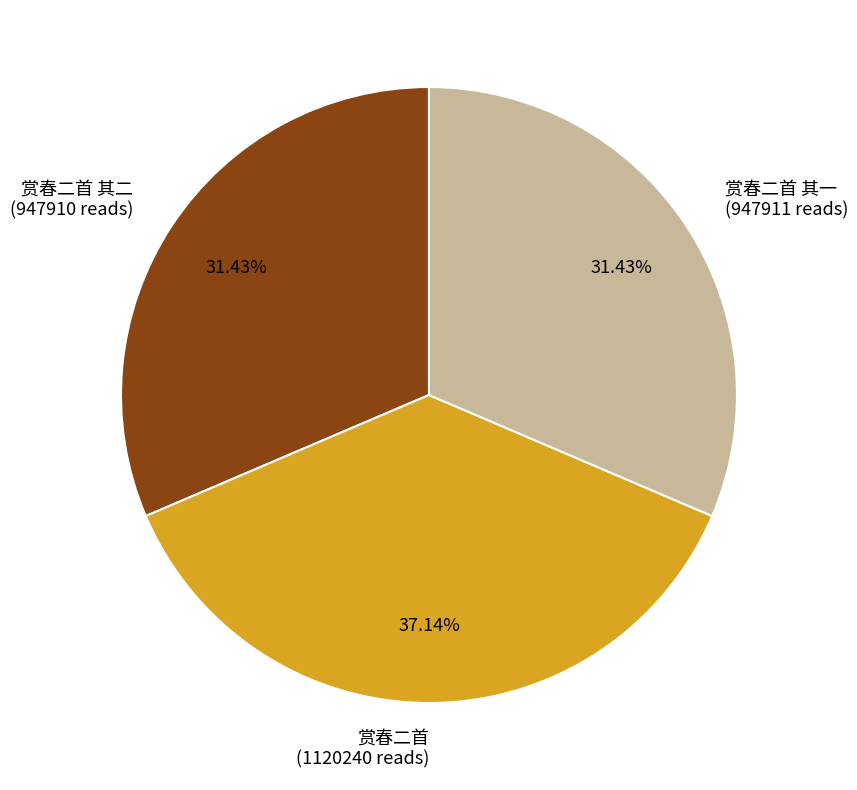

Combined, do 赏春二首 其一 and 赏春二首 account for over 50%?

Yes